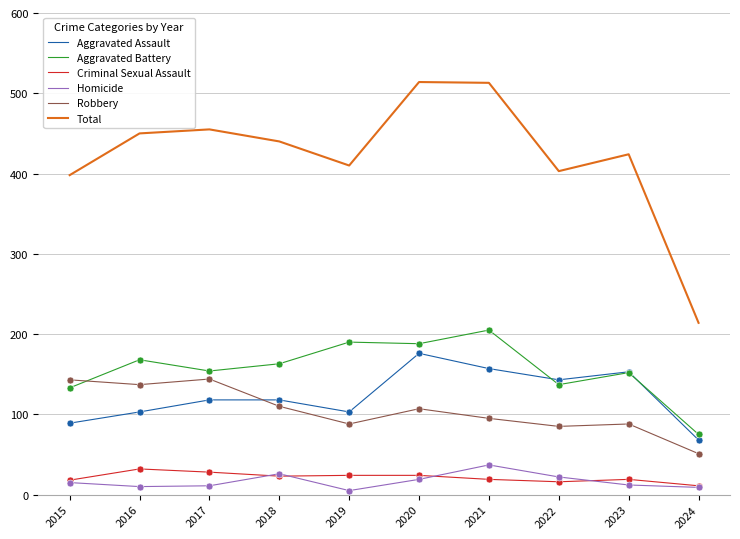

Is the value of Criminal Sexual Assault at 2023 greater than the value of Total at 2022?

No